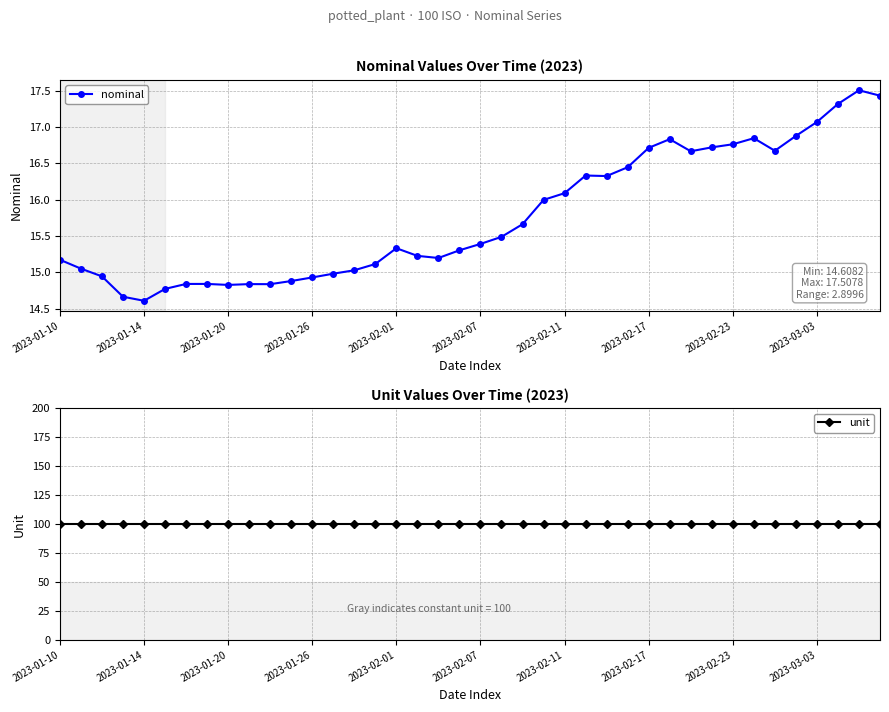

Where is the first local minimum for nominal?

2023-01-14